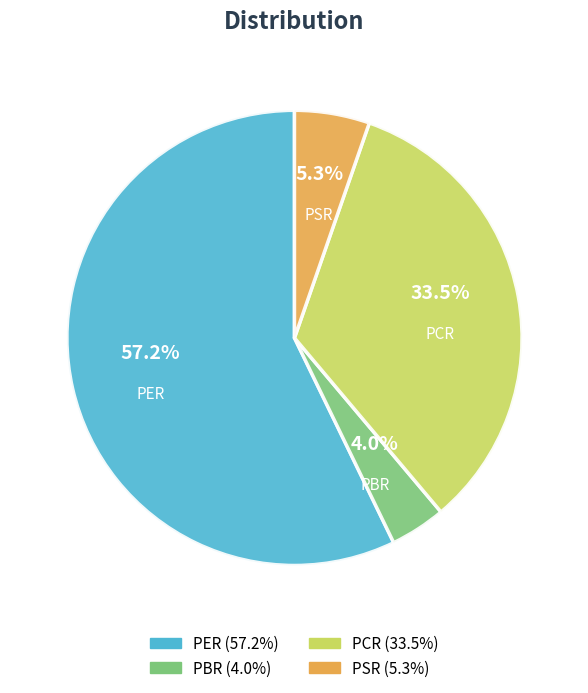

The PBR slice represents 13% of the pie. True or false?

False